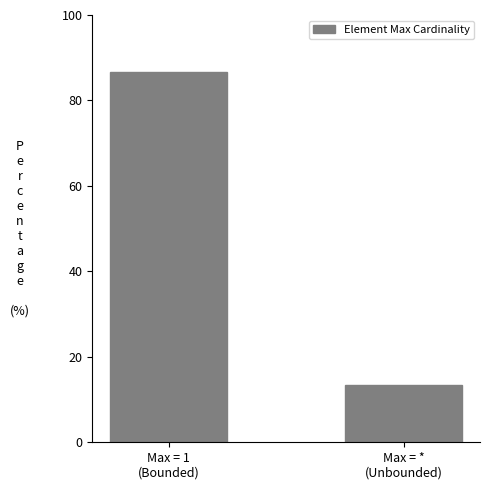

What is the change in value from Max = 1
(Bounded) to Max = *
(Unbounded)?

-73.3